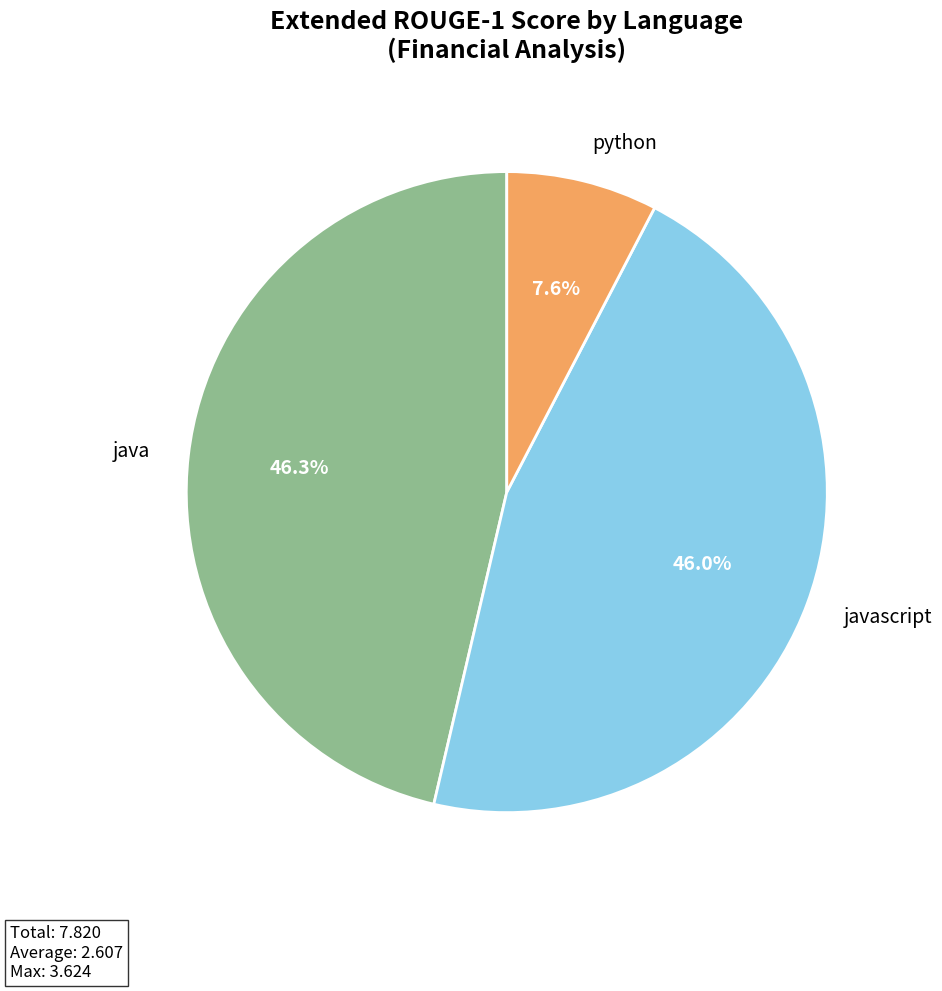

Is there a majority slice in this chart?

No